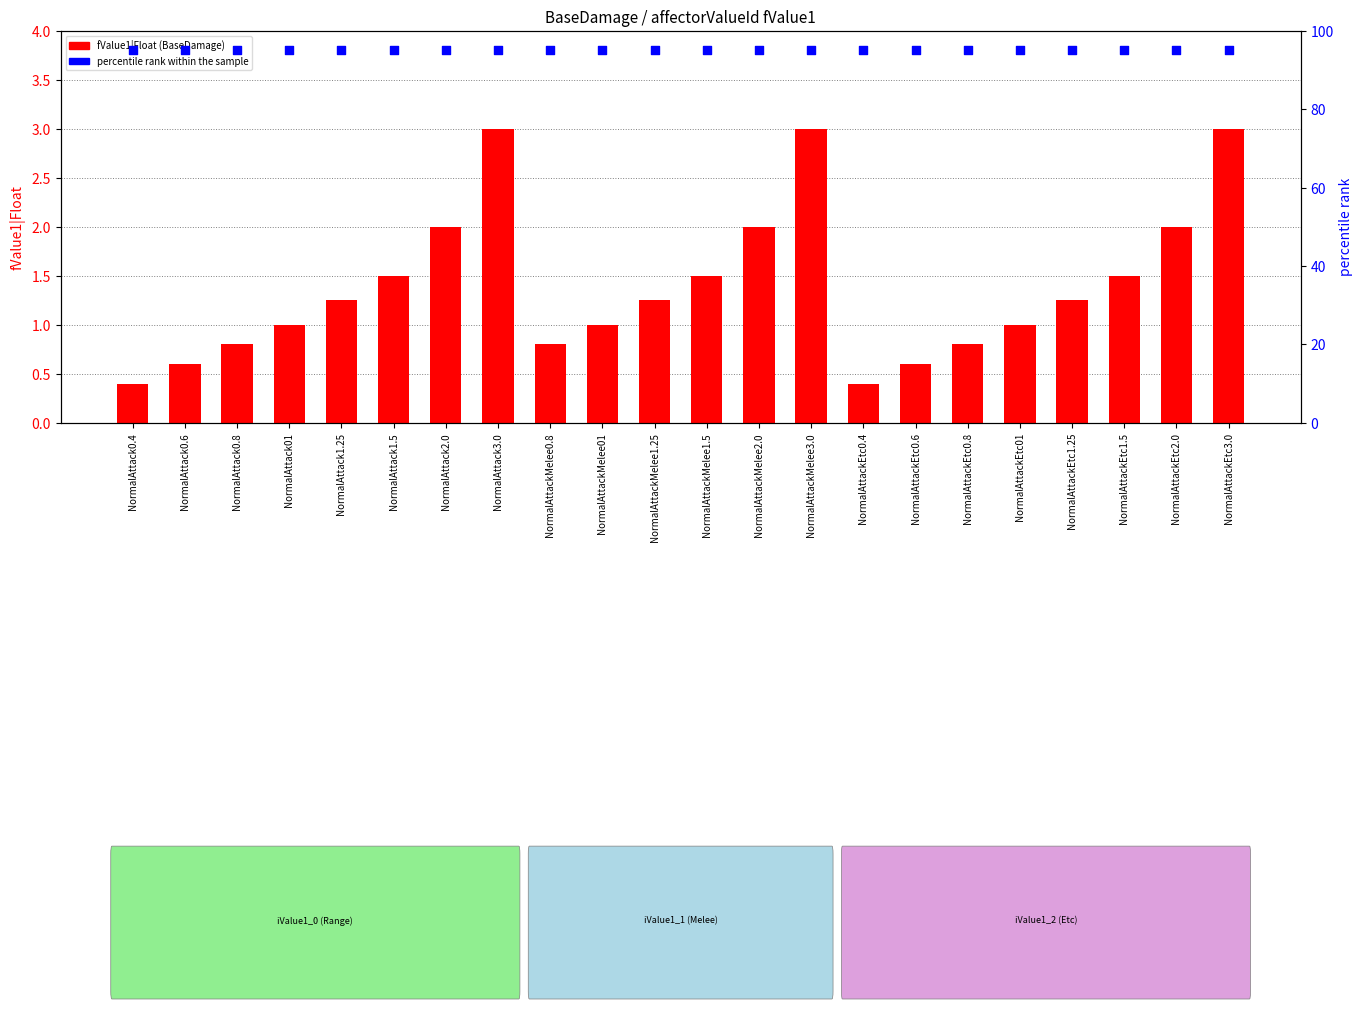

Which series reaches the minimum Y coordinate?

fValue1|Float